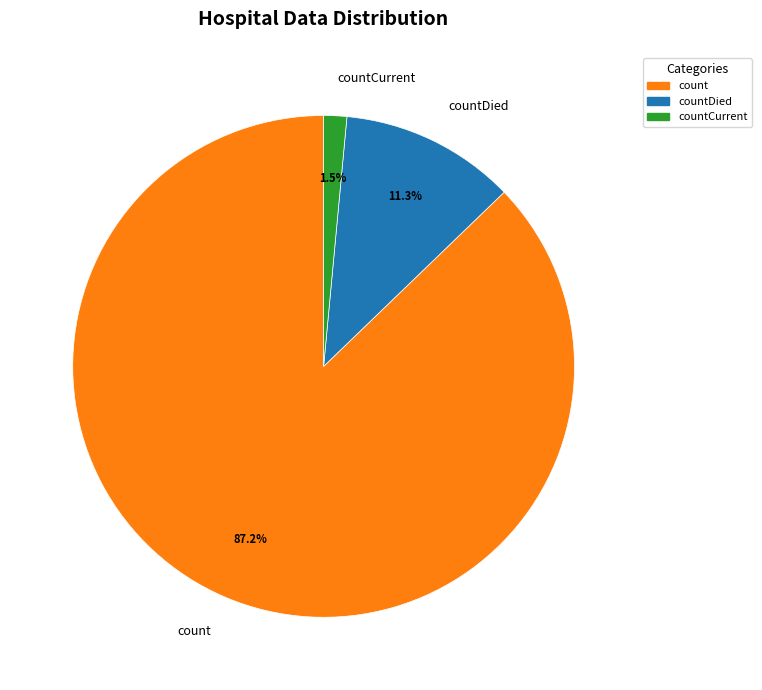

Does any single category account for the majority?

Yes